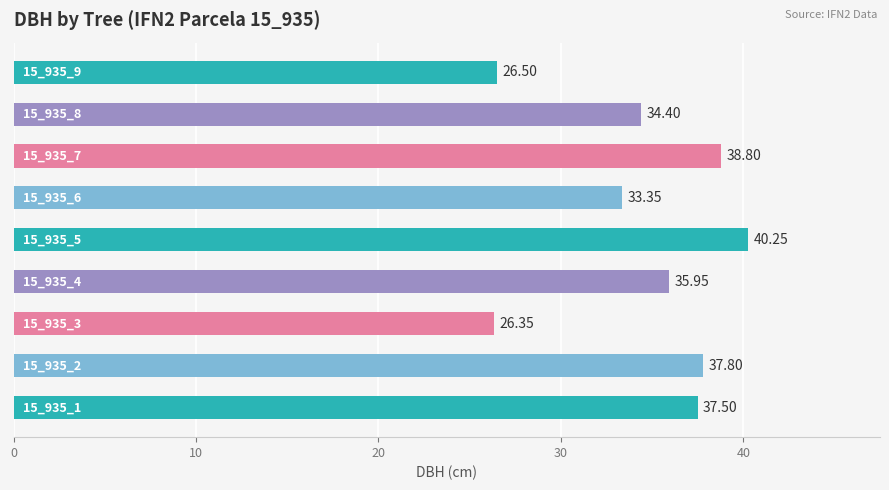

How many bars are there in total?

9